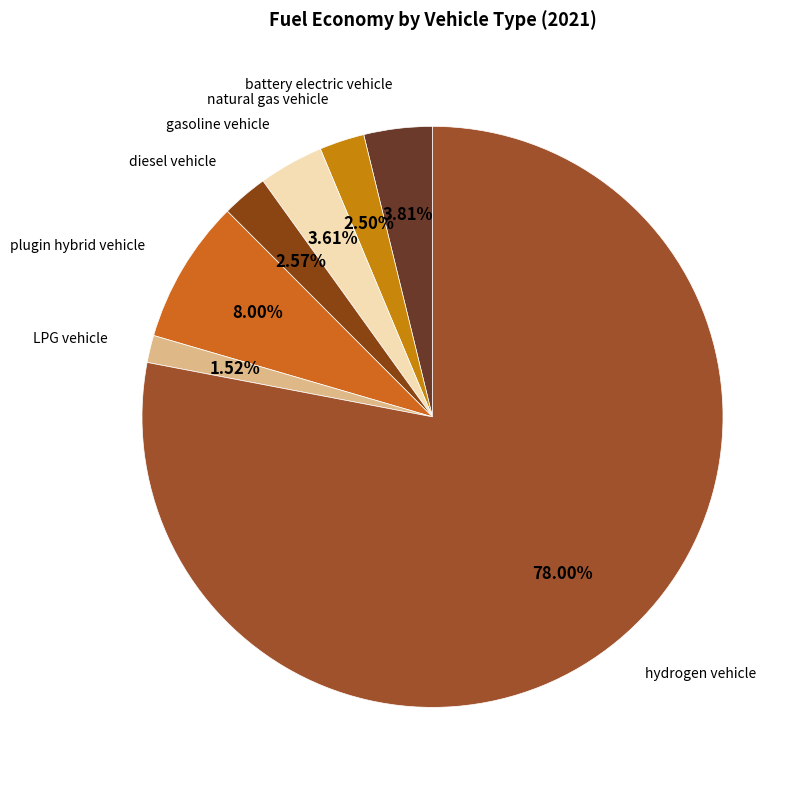

To the nearest percent, what percentage of the pie is hydrogen vehicle?

78%